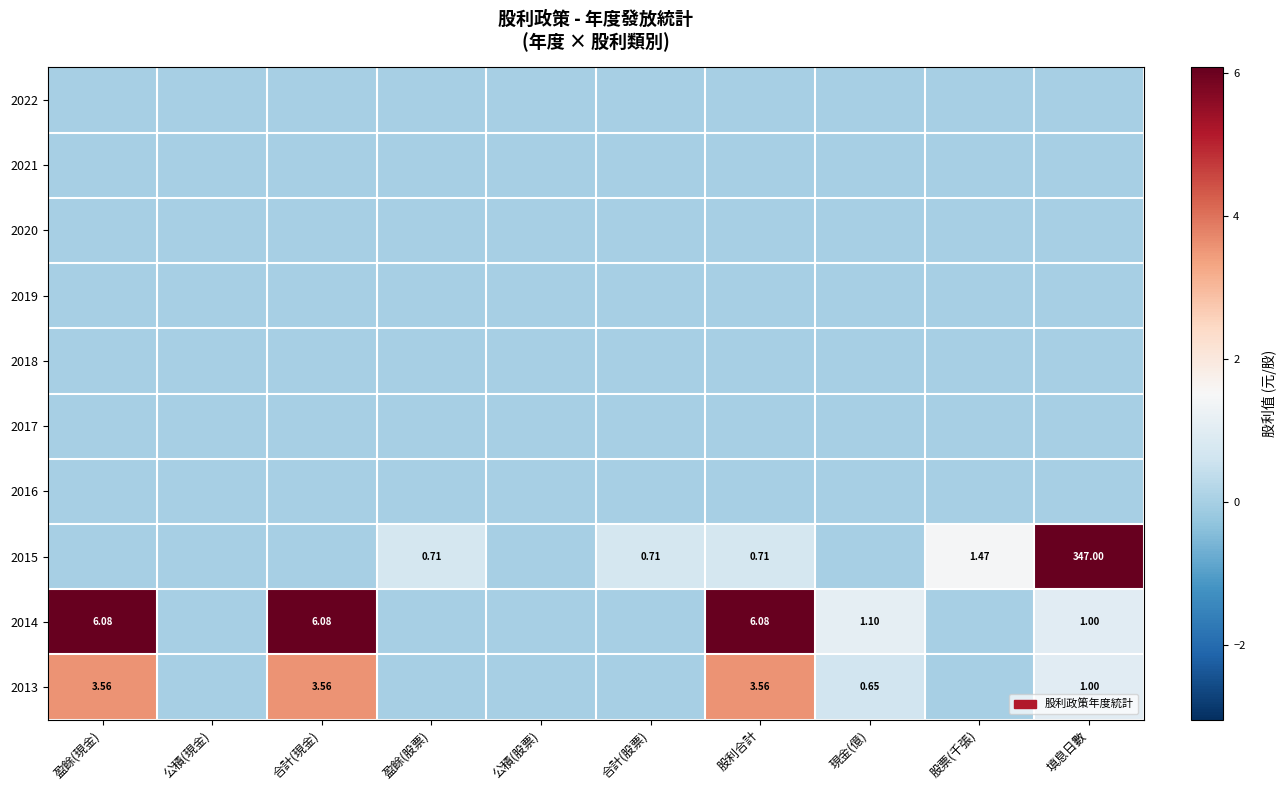

Which series has the widest spread of values?

2015